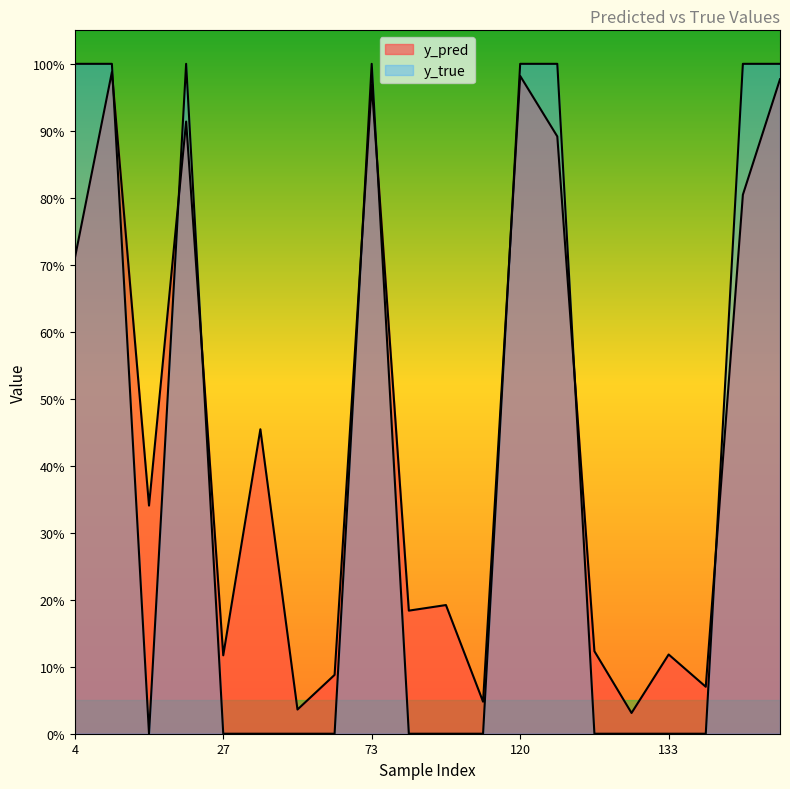

Which series has the largest range (max minus min)?

y_true